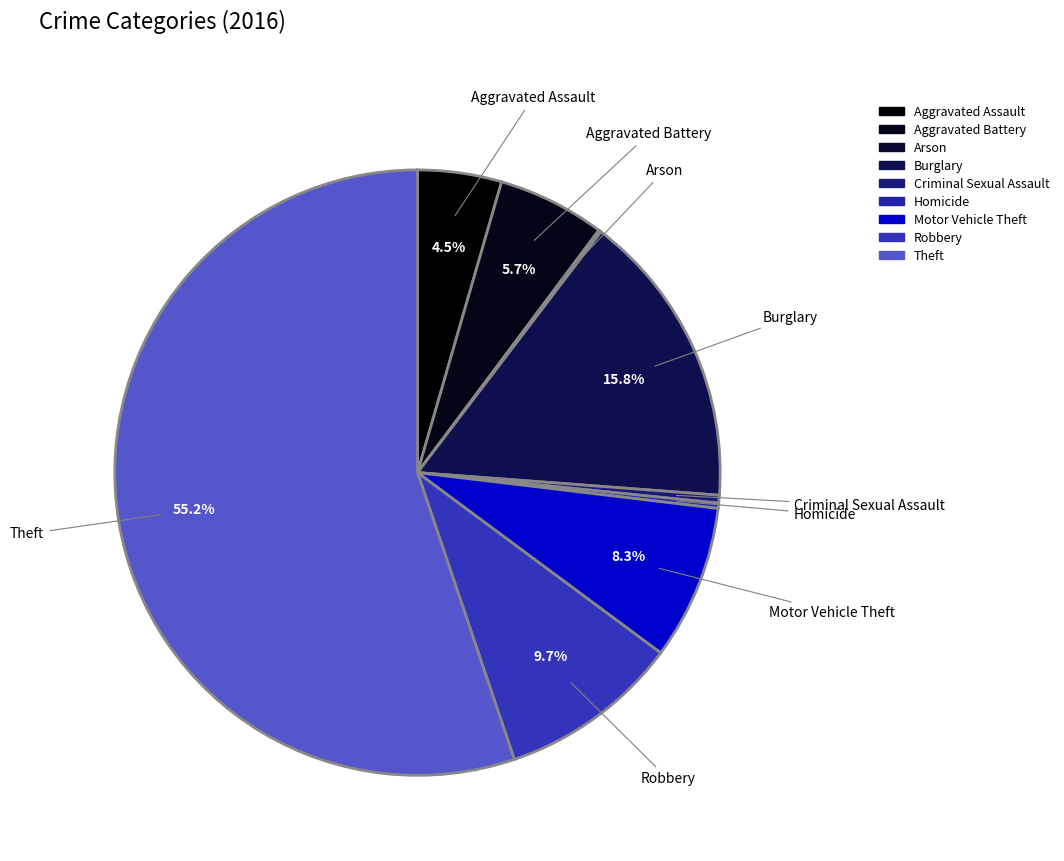

Rank the categories by value from lowest to highest.

Arson, Homicide, Criminal Sexual Assault, Aggravated Assault, Aggravated Battery, Motor Vehicle Theft, Robbery, Burglary, Theft